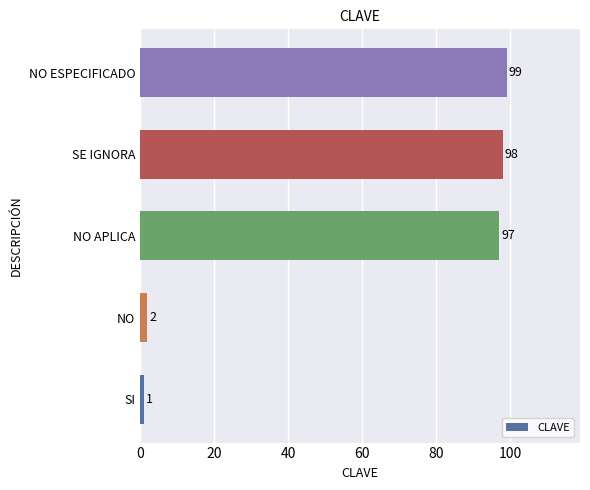

True or false: the data shows 98 at SE IGNORA.

True